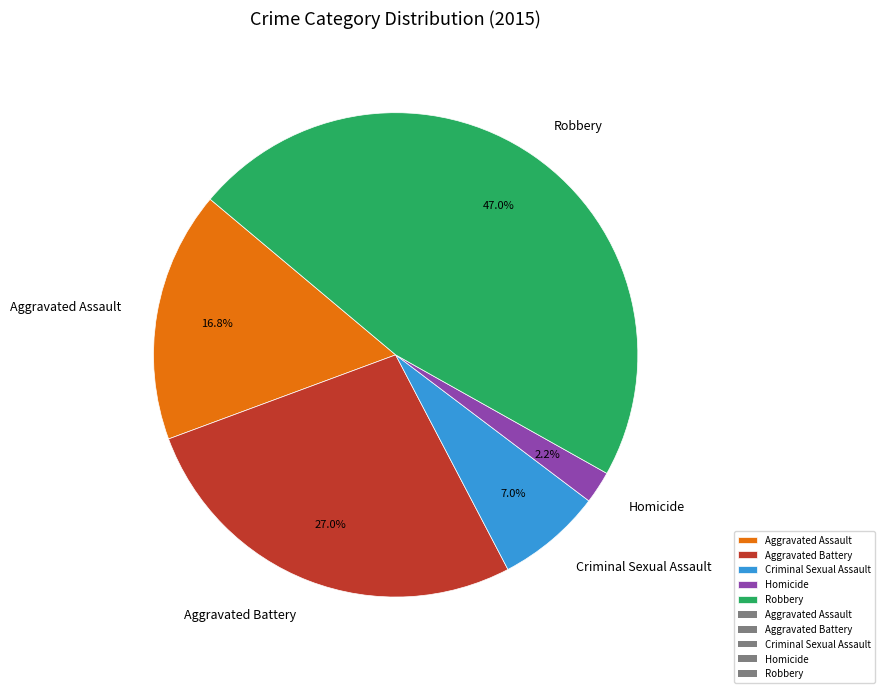

How many slices are in this pie chart?

5